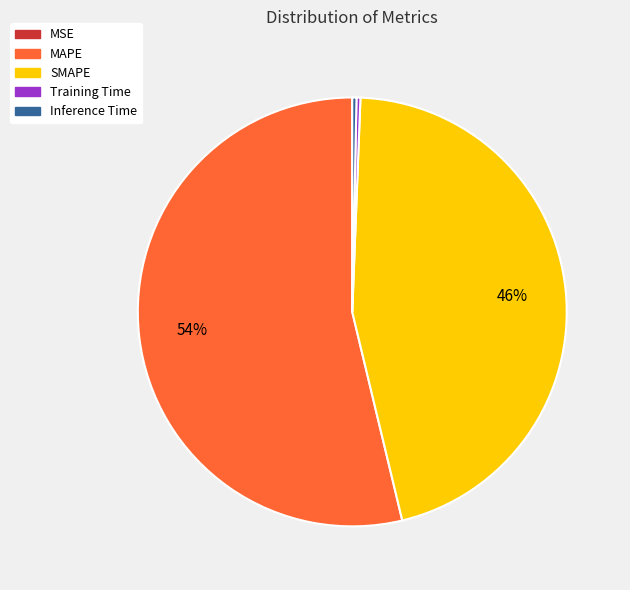

Is the sum of SMAPE and Inference Time greater than half?

No